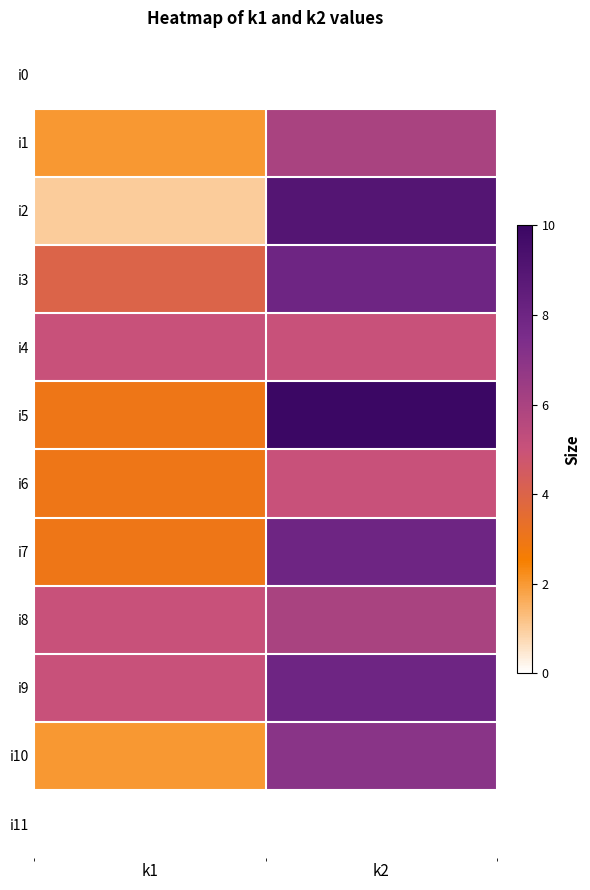

Reading left to right, what are all the values shown in this chart?

i0: k1=0	k2=0
i1: k1=2	k2=6
i2: k1=1	k2=9
i3: k1=4	k2=8
i4: k1=5	k2=5
i5: k1=3	k2=10
i6: k1=3	k2=5
i7: k1=3	k2=8
i8: k1=5	k2=6
i9: k1=5	k2=8
i10: k1=2	k2=7
i11: k1=0	k2=0